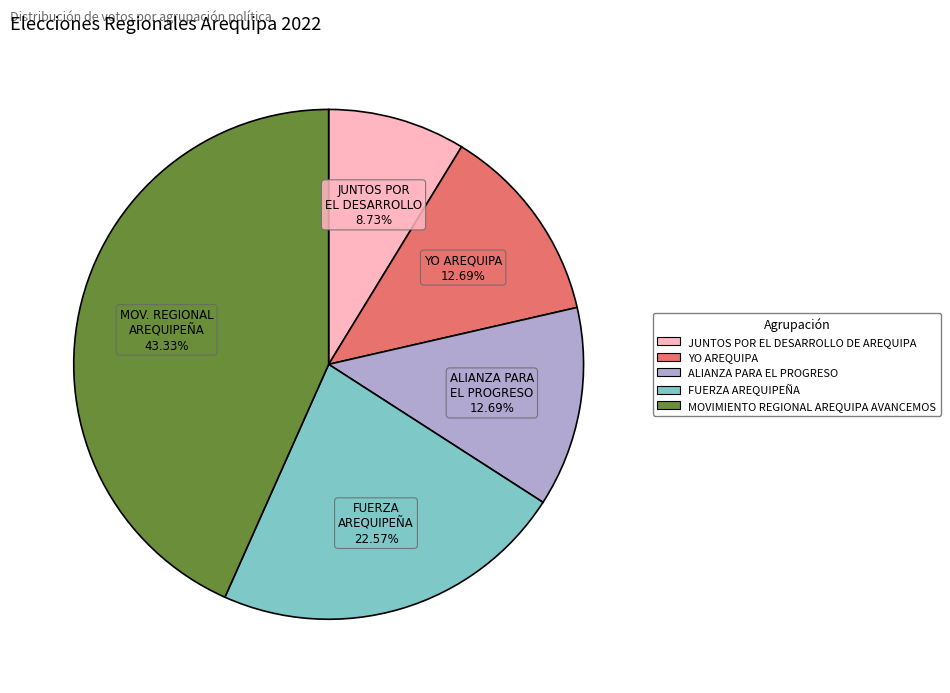

True or false: YO AREQUIPA accounts for 7% of the total.

False